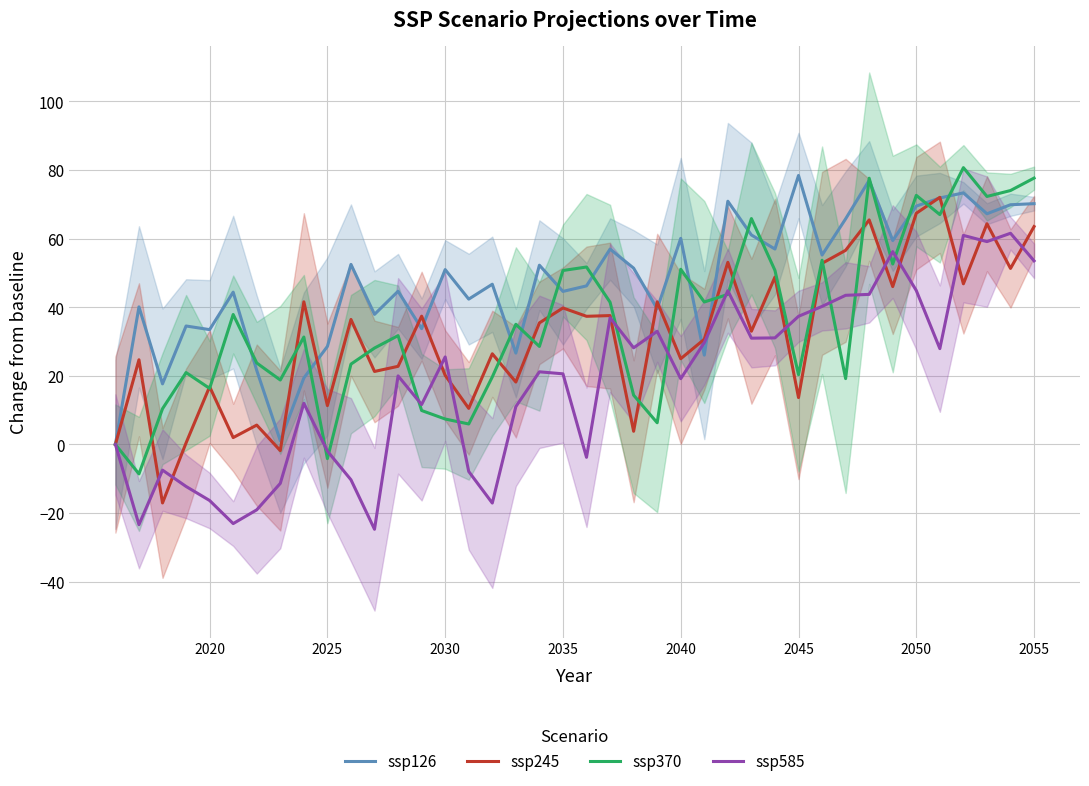

What is the highest value of the ssp585 series?

61.6